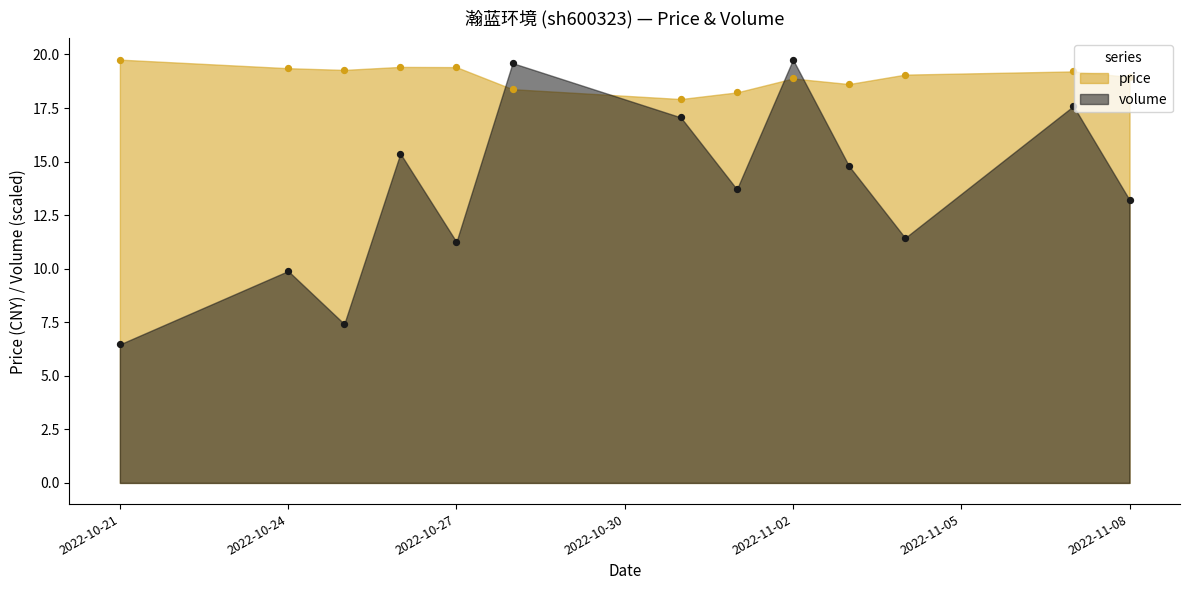

What are all the series names shown in the legend?

price, volume